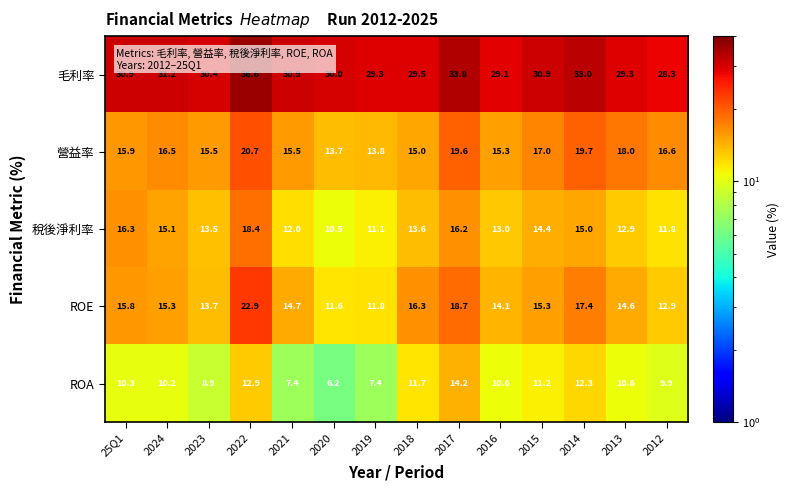

Is it true that 毛利率 equals 33.0 at 2014?

True